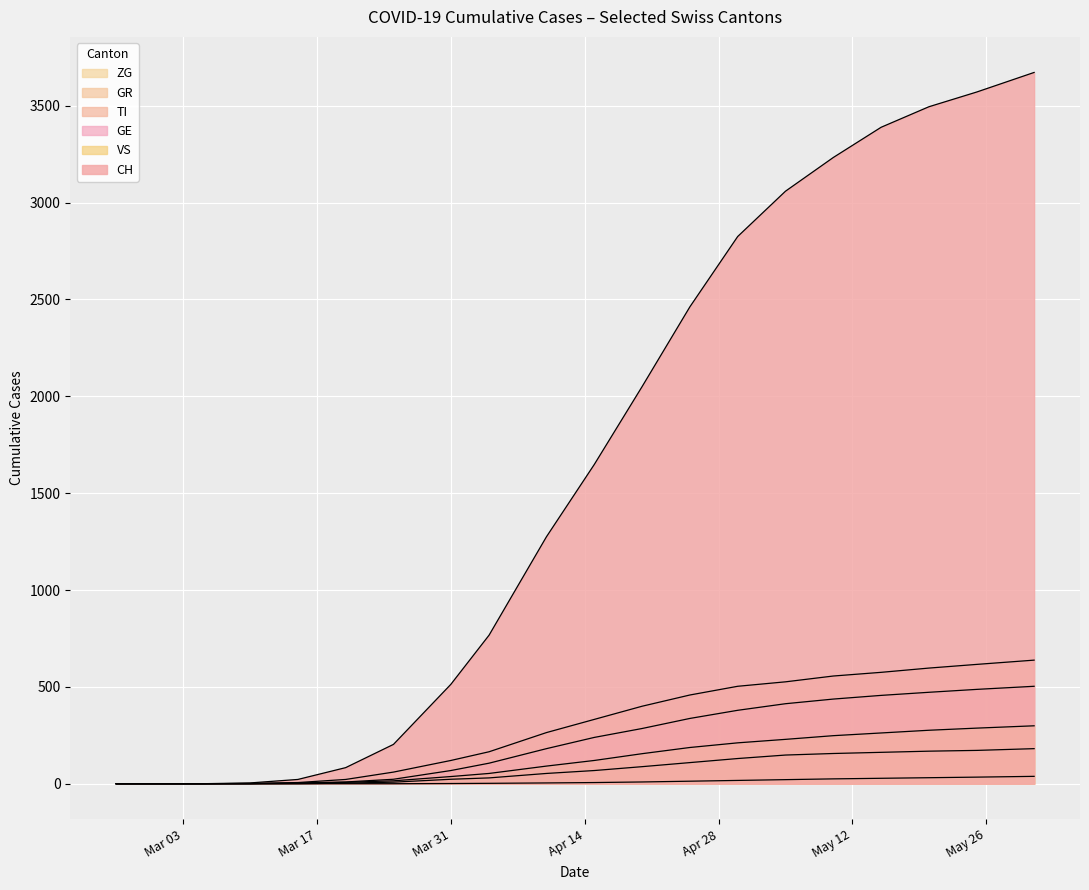

Read the GE value at 2020-04-30.

379